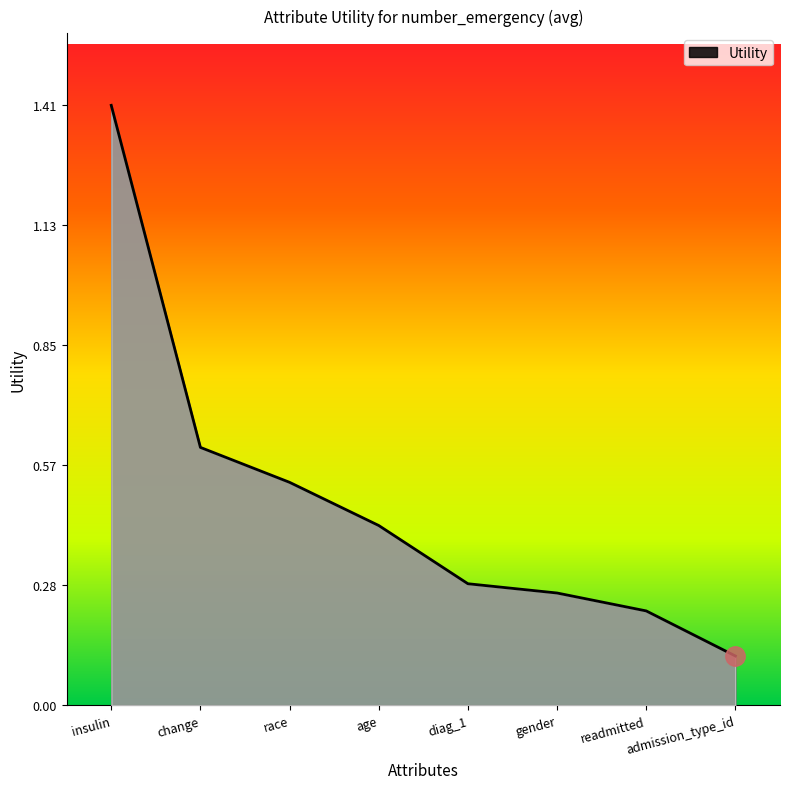

How many lines are shown in the chart?

1